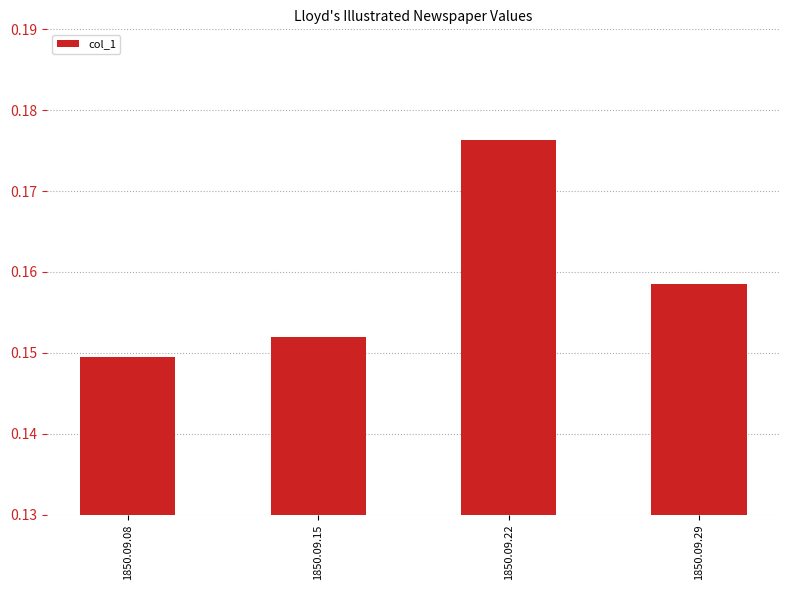

The chart shows a value of 0.1 at 1850.09.15. True or false?

False